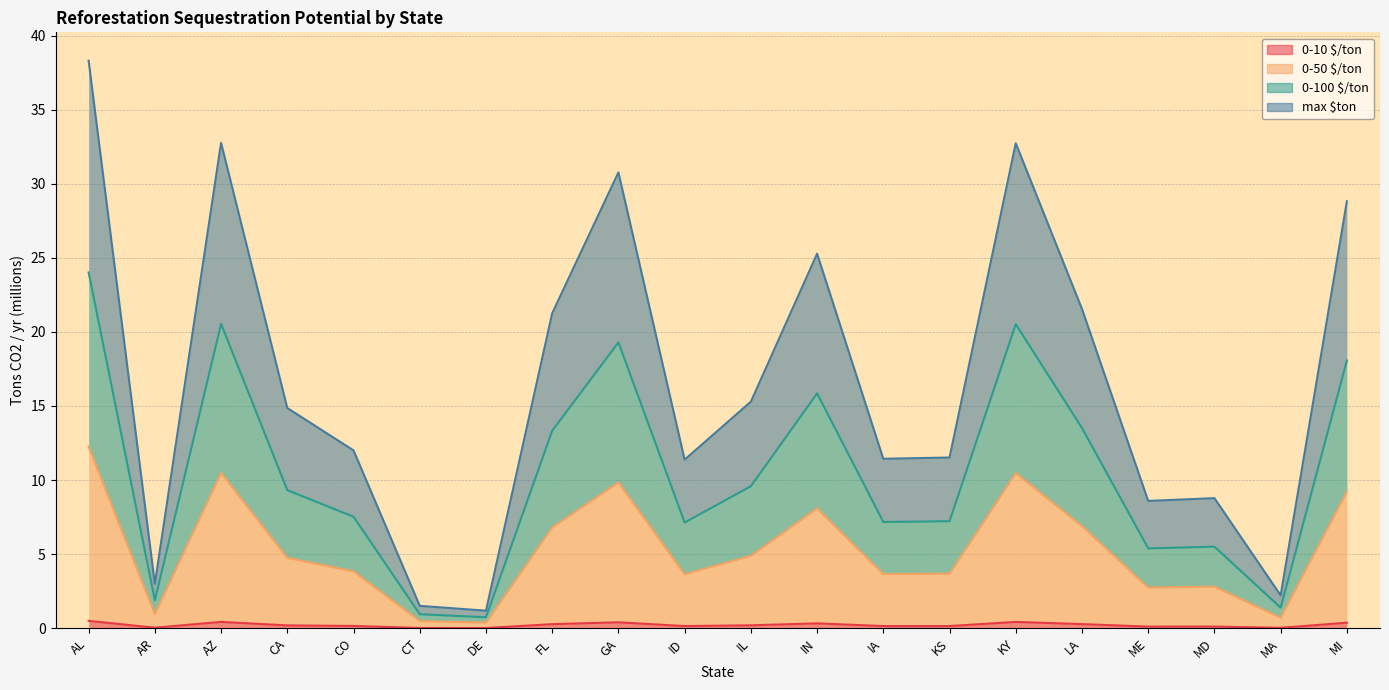

How many categories are shown in the chart?

20